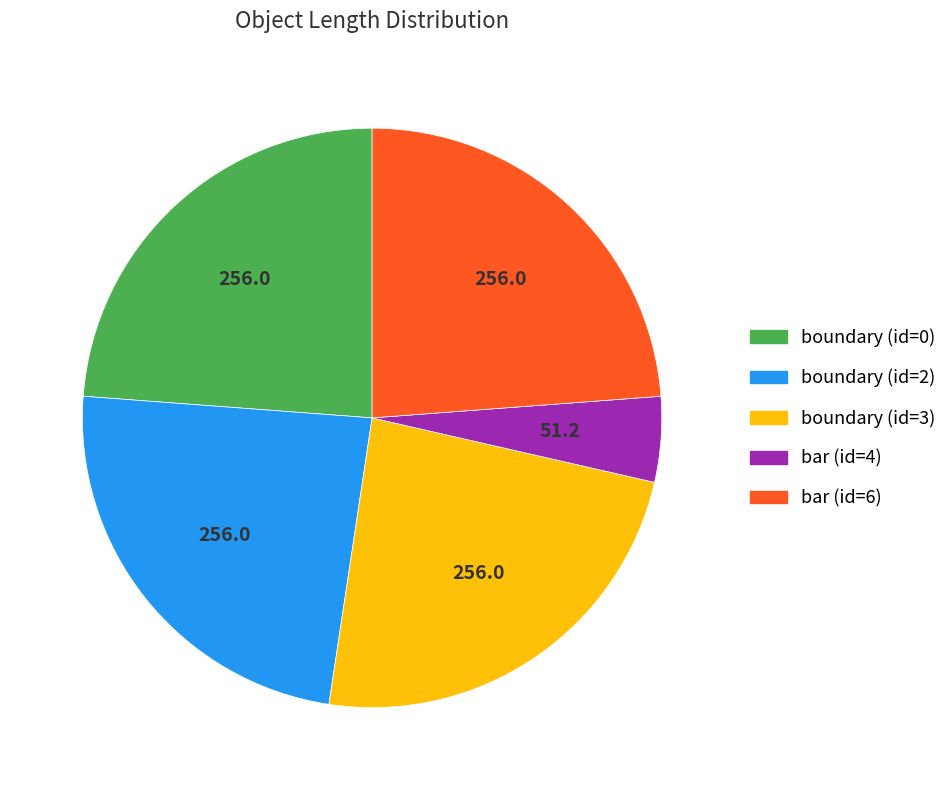

Between bar (id=4) and bar (id=6), which is larger?

bar (id=6)